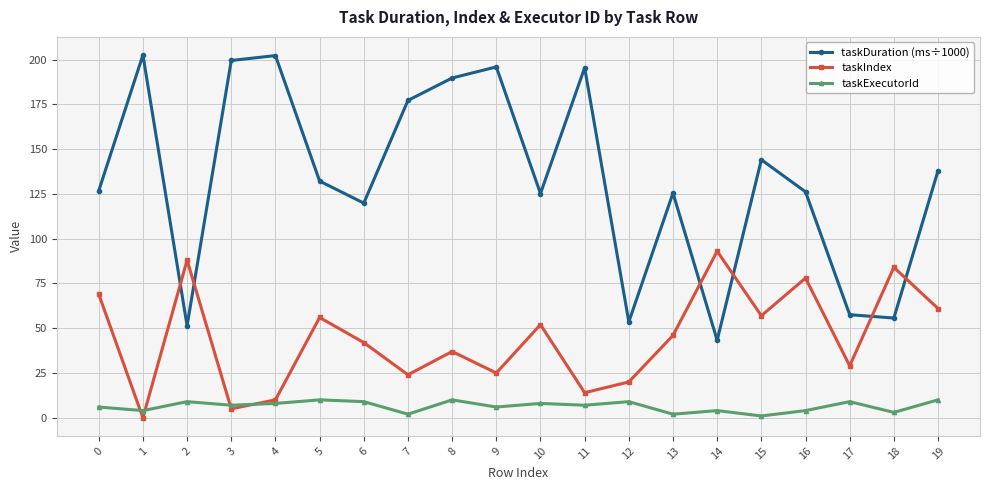

How many times do taskDuration (ms÷1000) and taskIndex cross each other?

6